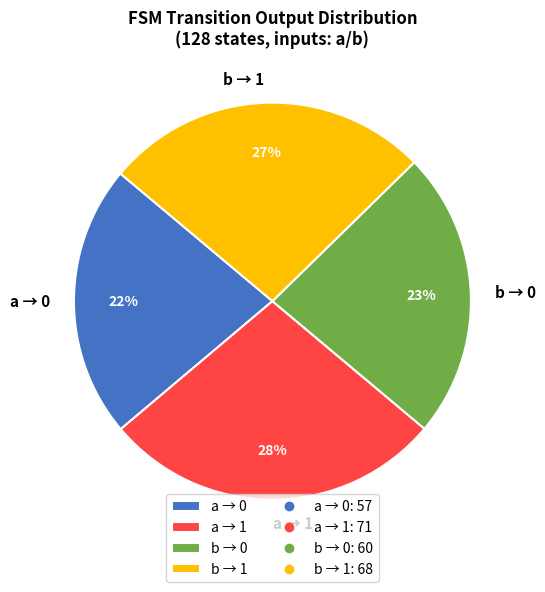

To the nearest percent, what percentage of the pie is a → 1?

28%